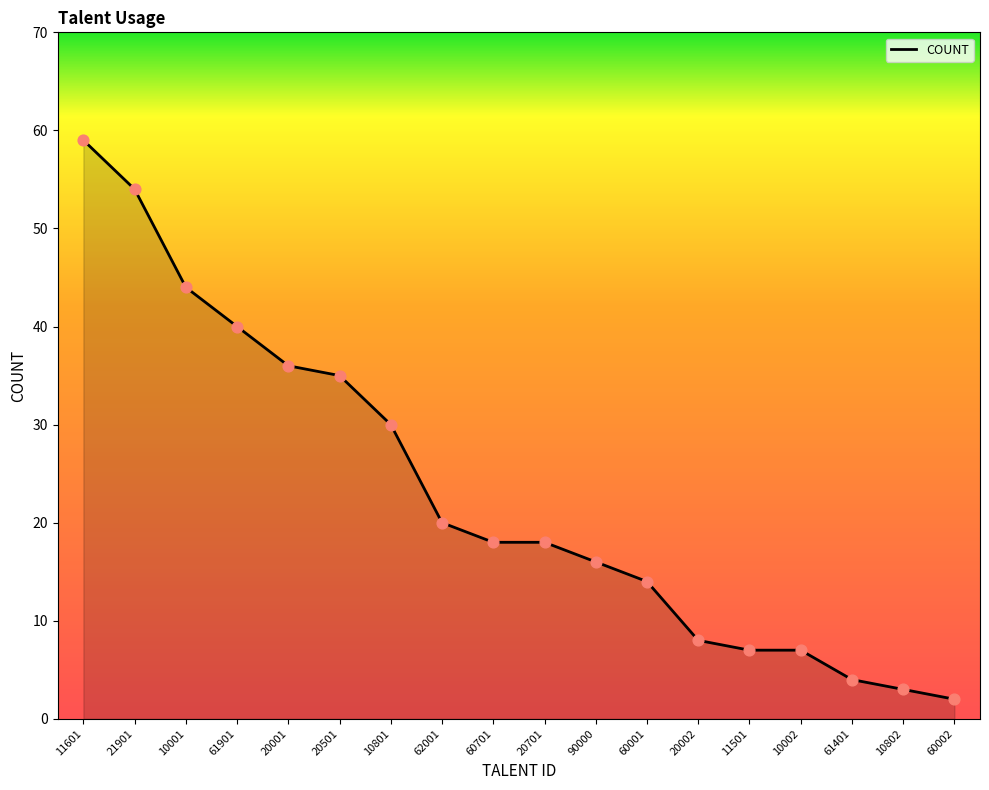

Which has a higher value, 62001 or 61901?

61901